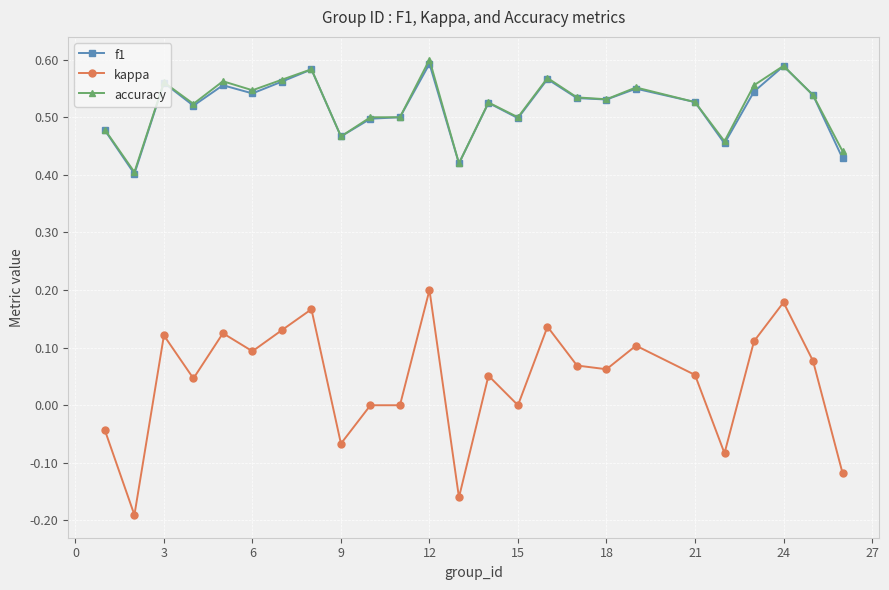

Which series has the widest spread of values?

kappa